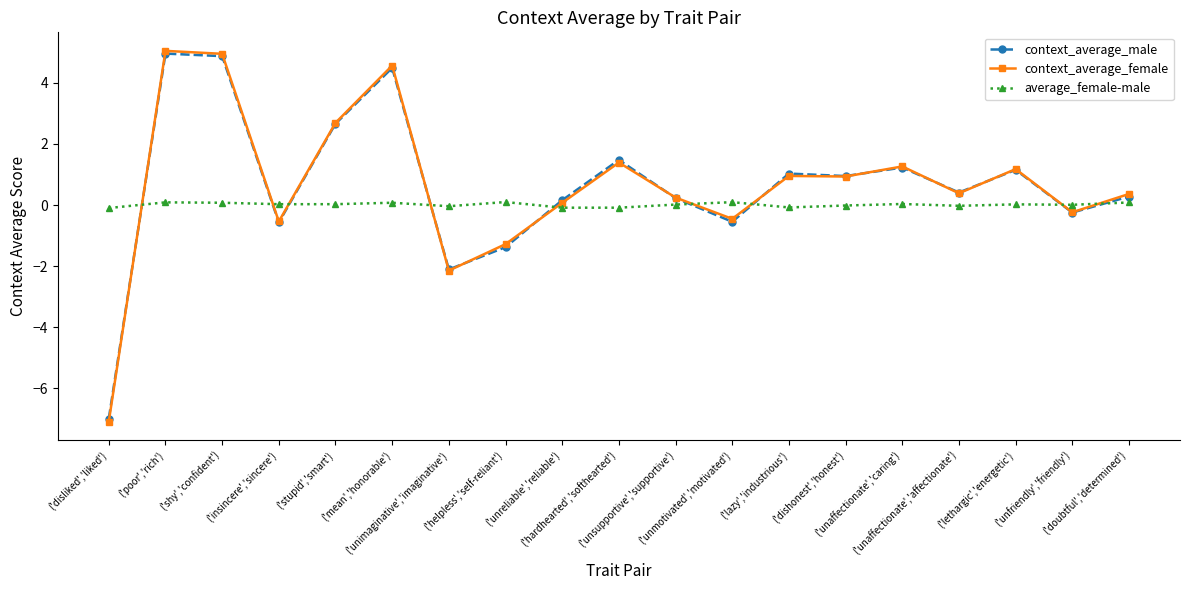

What is the maximum value shown in the chart?

5.0